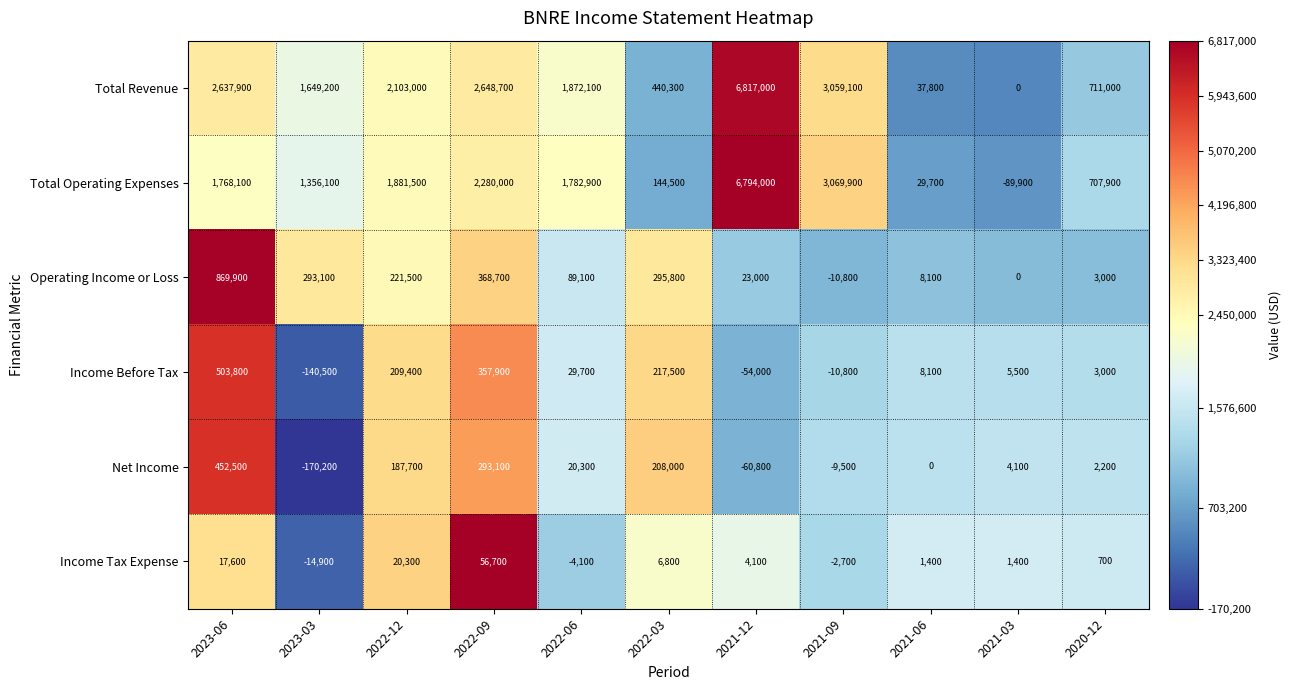

The Income Tax Expense series shows 20300 at 2022-12. True or false?

True